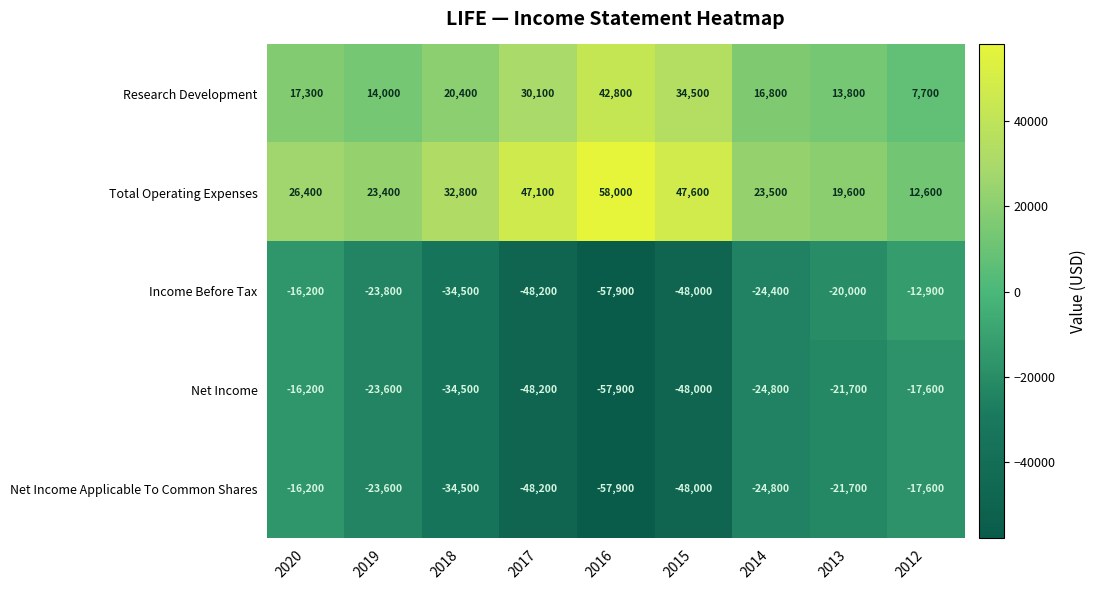

At how many categories does at least one series exceed 55245?

1